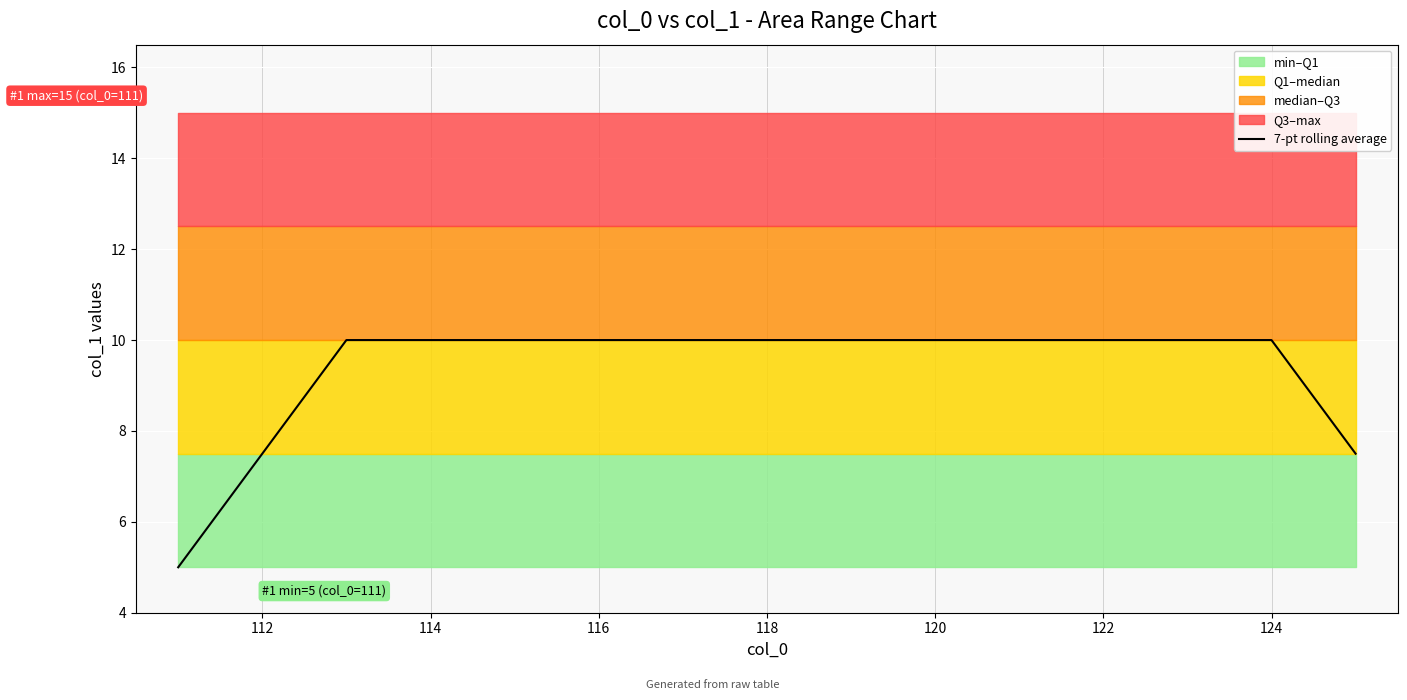

What is the minimum value for 7-pt rolling average?

5.0